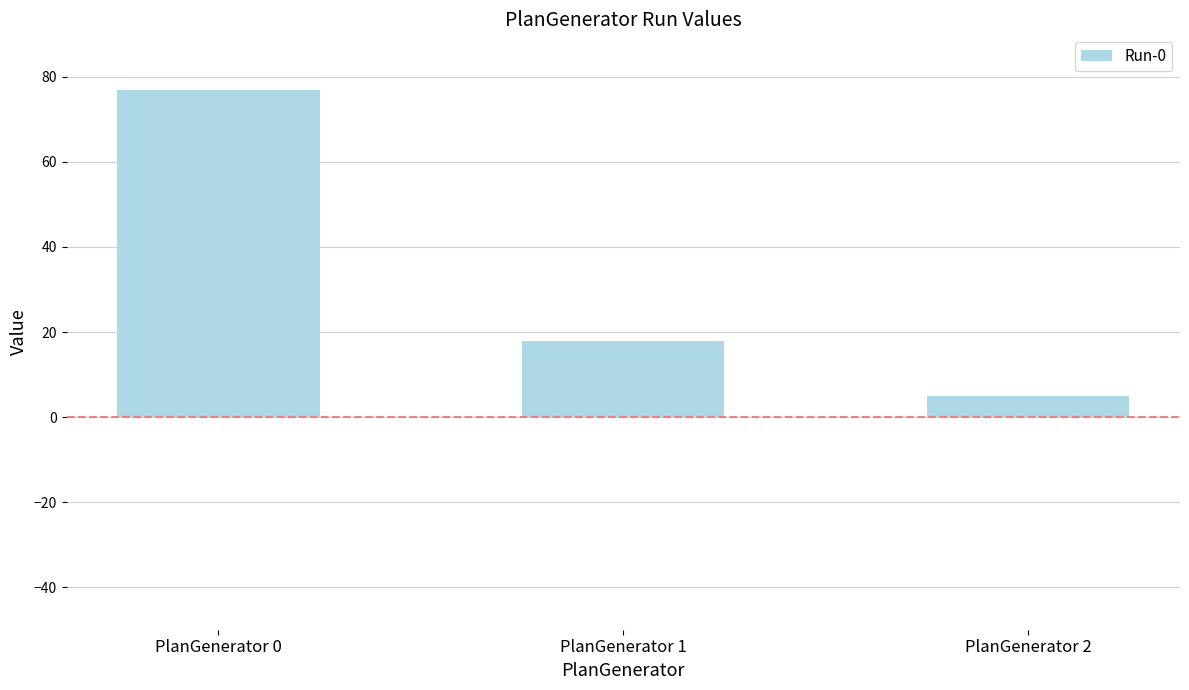

Reading left to right, list all the values displayed in this chart.

77	18	5